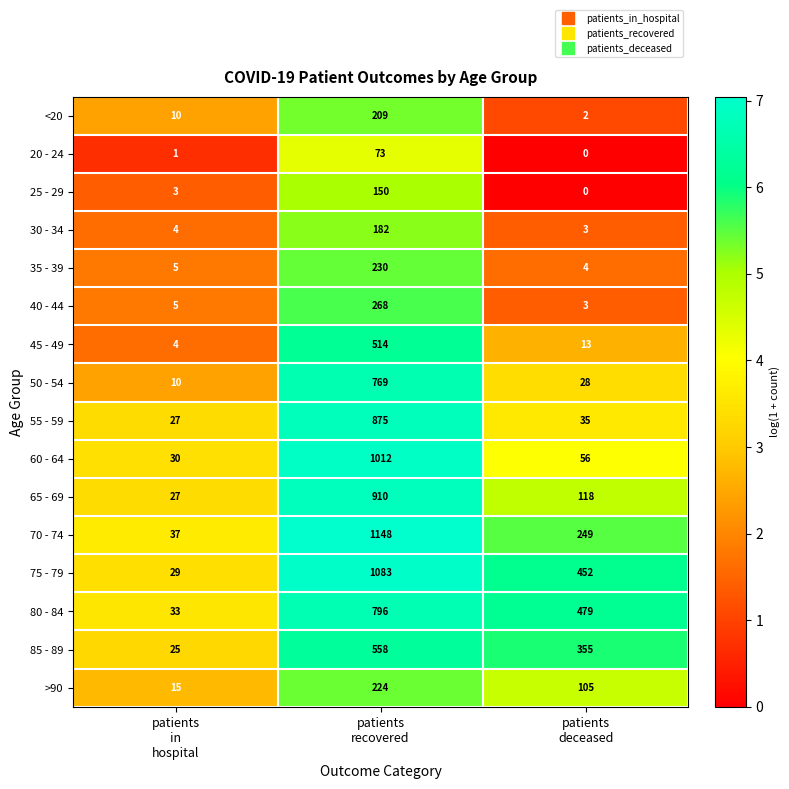

Count the 85 - 89 values in the range 25 to 558.

3